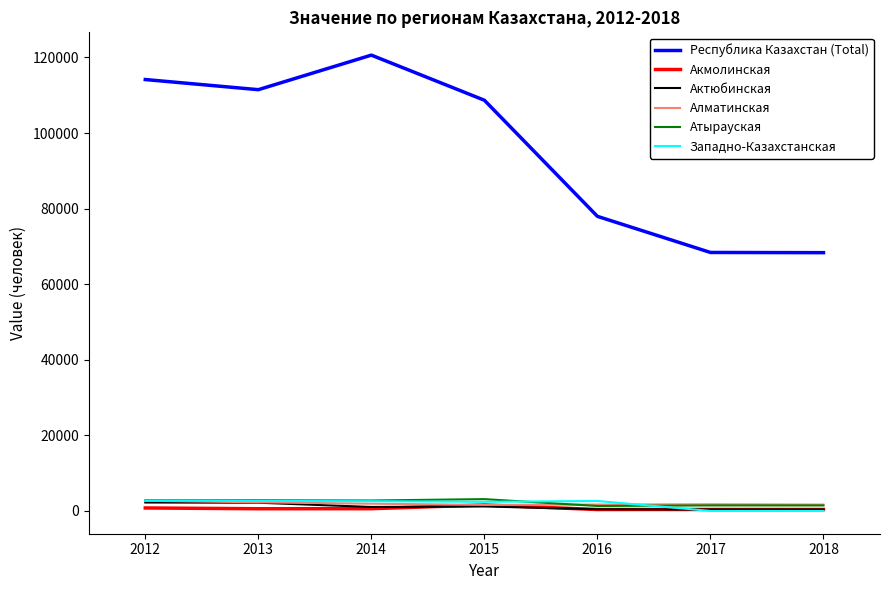

What value does the Атырауская series have at 2015?

3124